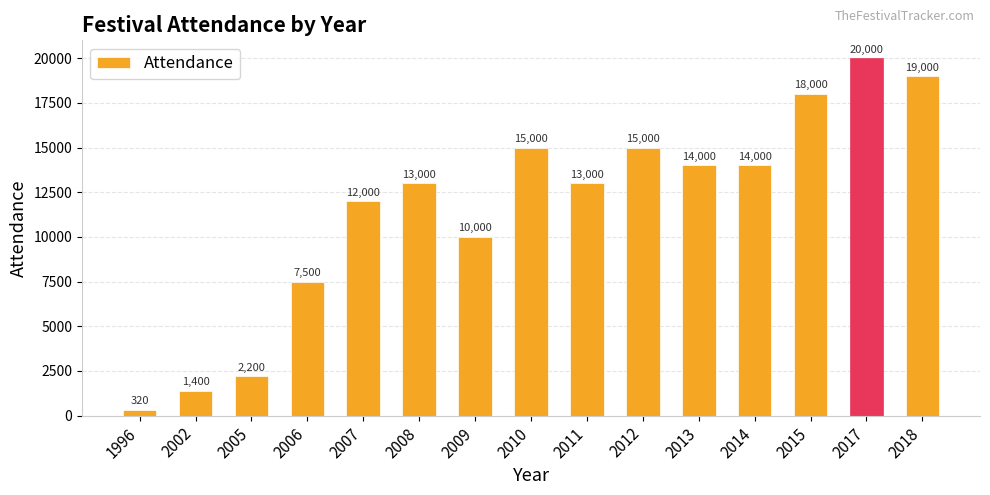

What is the change in value from 2012 to 2015?

+3000